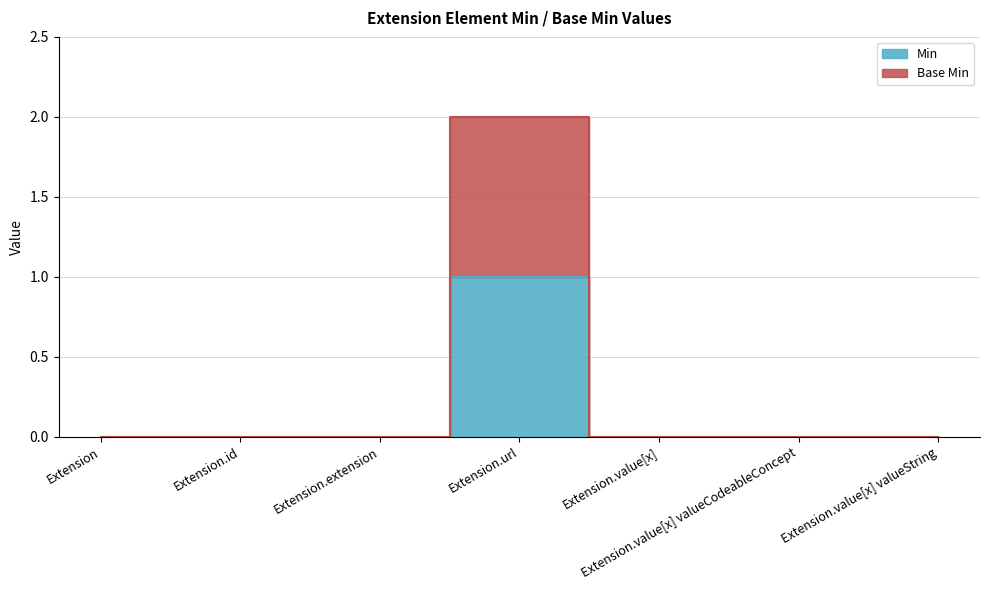

What is the label of the 2nd point from the left?

Extension.id